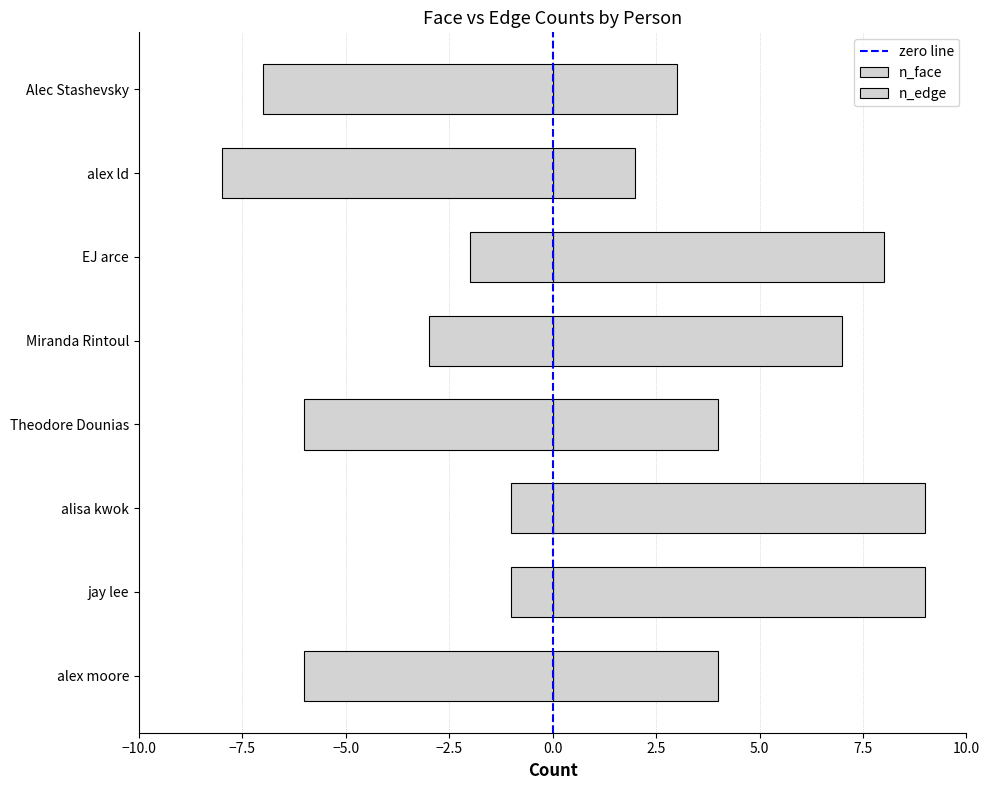

Are the bars grouped side by side (vs. stacked)?

Yes